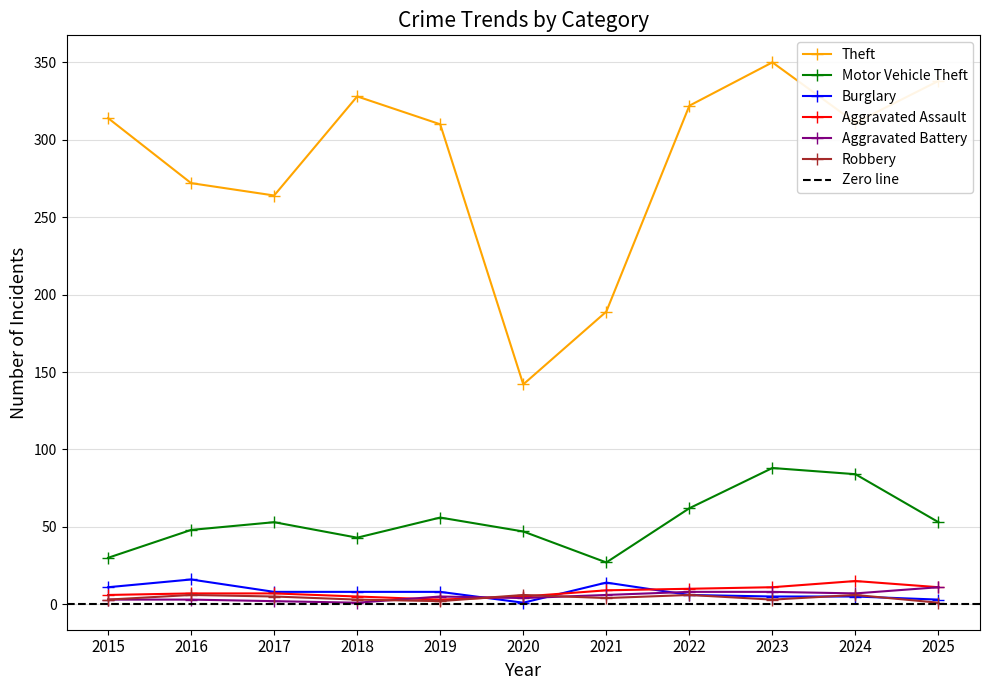

The value of Motor Vehicle Theft at 2020 is 21. True or false?

False